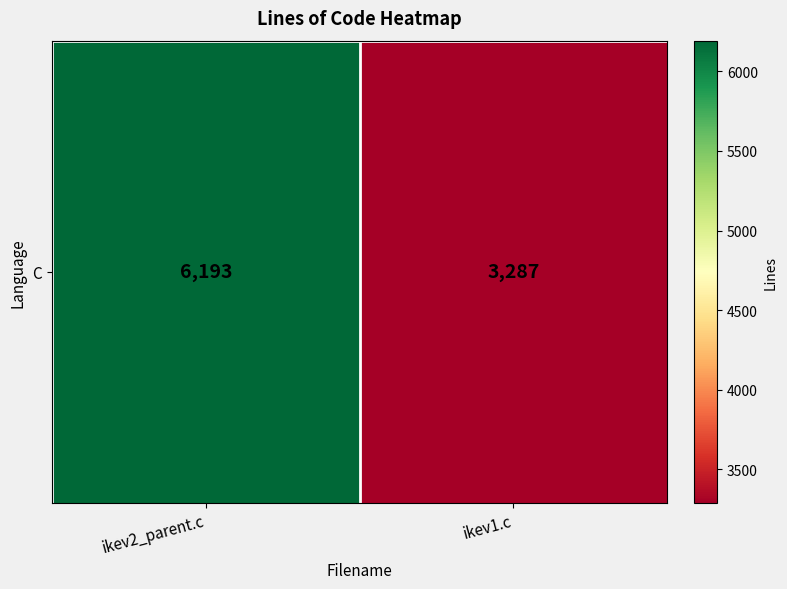

What is the smallest value displayed?

3287